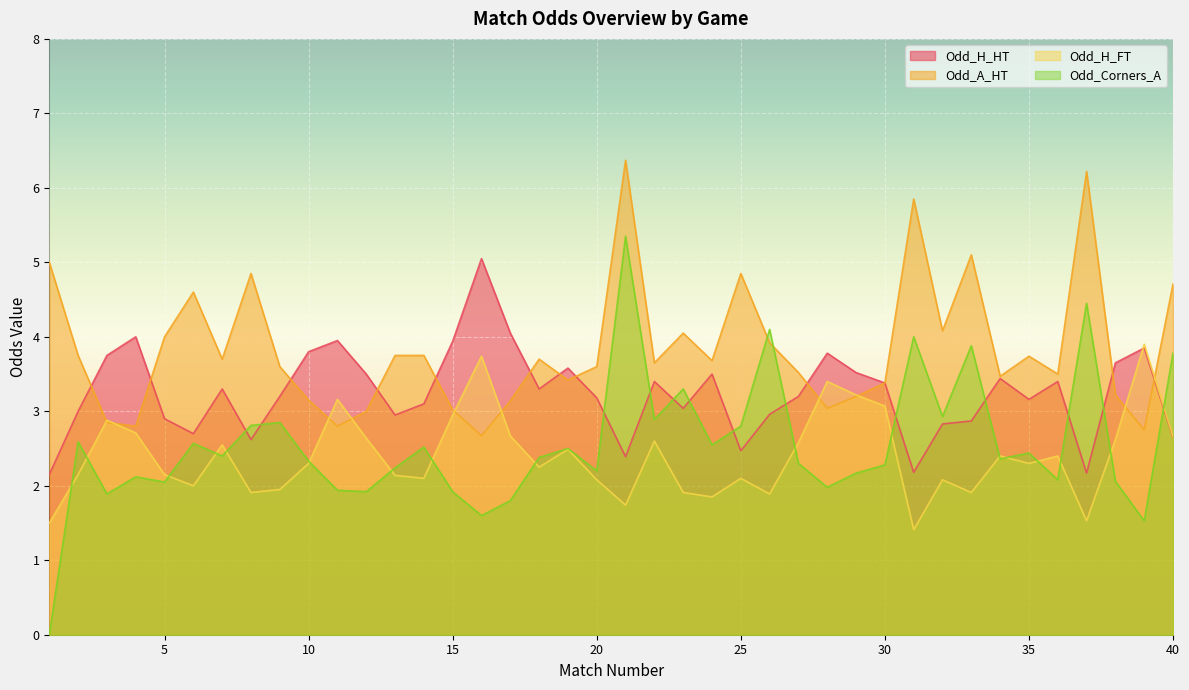

At which label does Odd_A_HT first exceed 3?

1